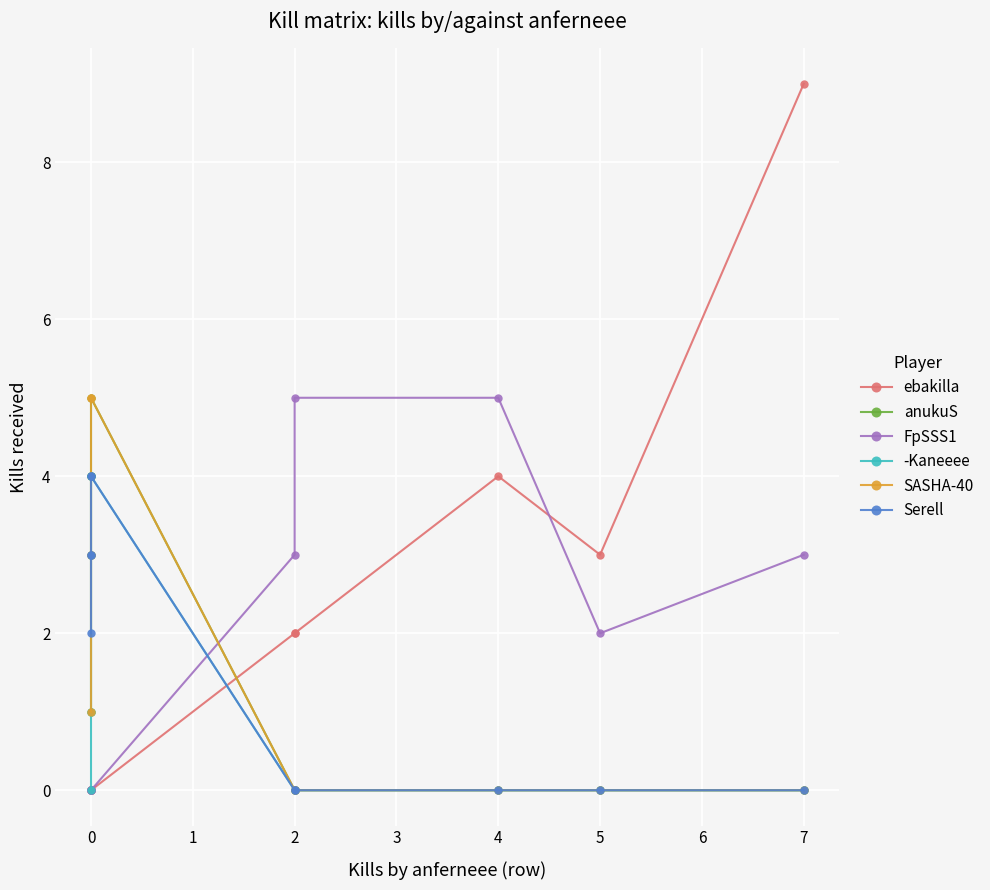

What is the difference between the highest and lowest values at 0?

2